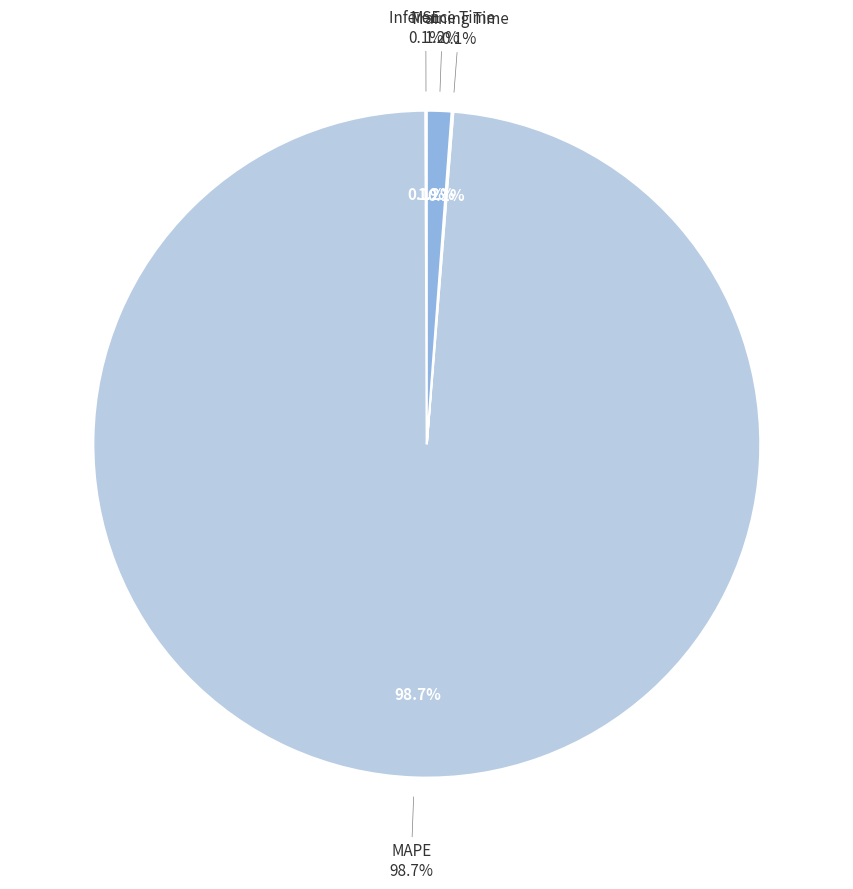

Which slice is the smallest?

MSE